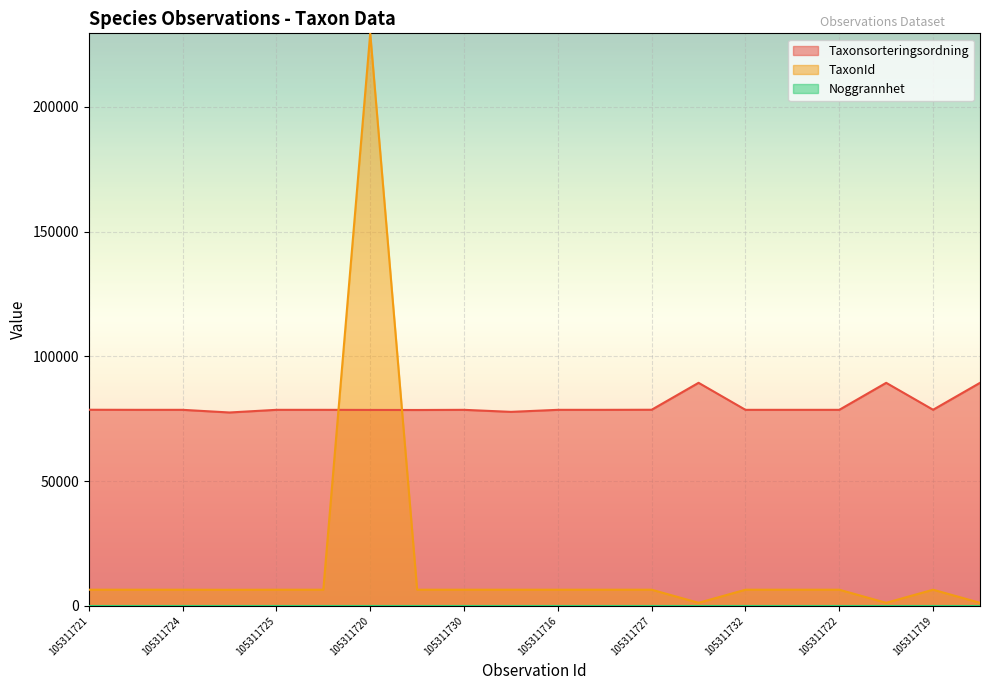

At which label does TaxonId first exceed 6458?

105311721